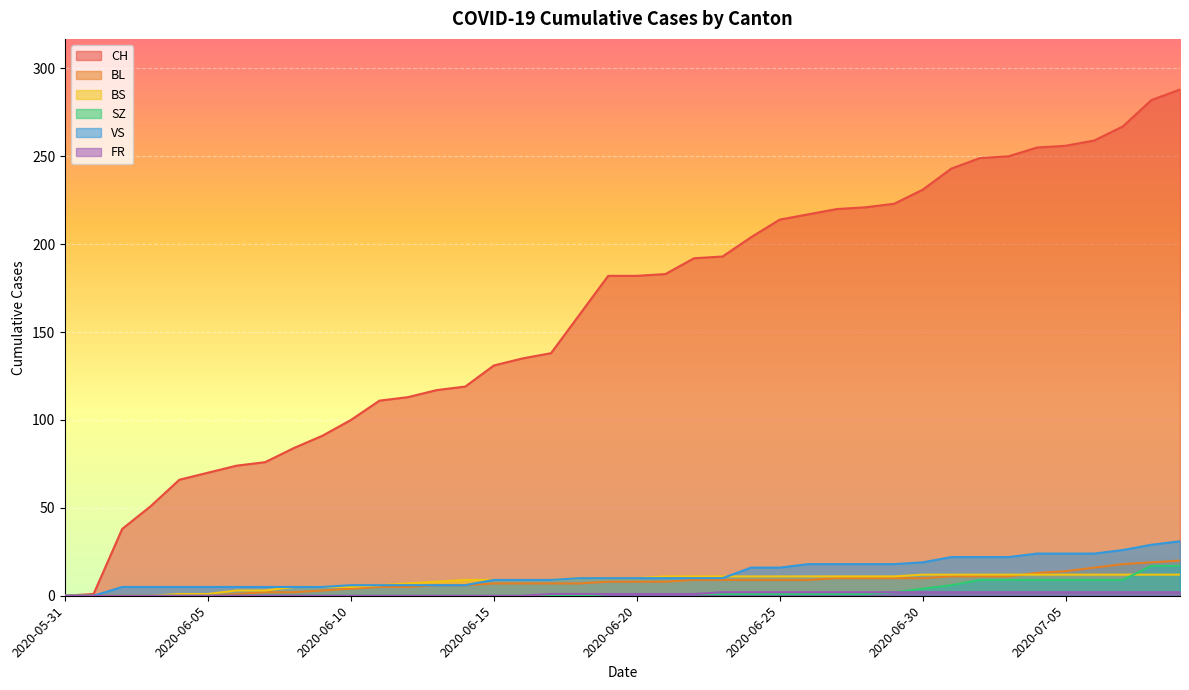

Rank the series at 2020-06-06 from highest to lowest value.

CH, VS, BS, BL, SZ, FR